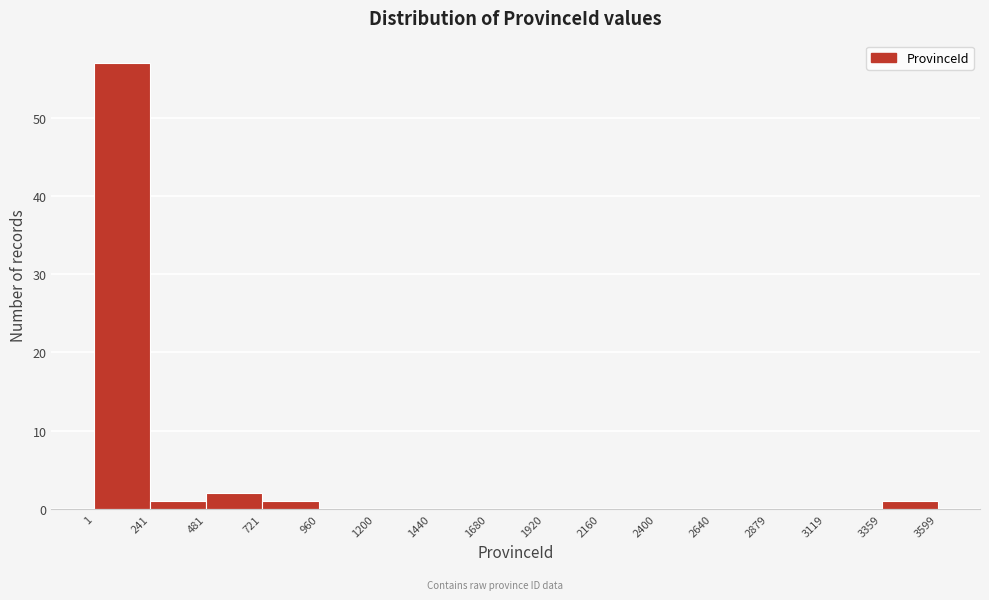

Reading left to right, list every bar in this chart as the range it spans on the x-axis followed by its height. The values are not printed on the chart, so give them approximately, as read against the axis.

1 to 241: 57
241 to 481: 1
481 to 721: 2
721 to 960: 1
960 to 1200: 0
1200 to 1440: 0
1440 to 1680: 0
1680 to 1920: 0
1920 to 2160: 0
2160 to 2400: 0
2400 to 2640: 0
2640 to 2879: 0
2879 to 3119: 0
3119 to 3359: 0
3359 to 3599: 1